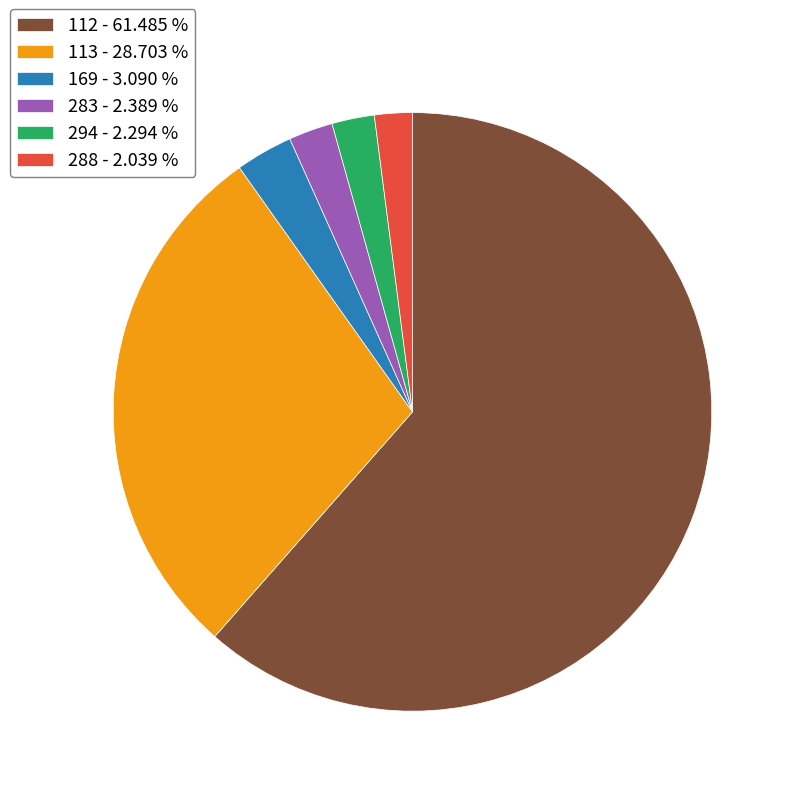

Combined, do 288 - 2.039 % and 113 - 28.703 % account for over 50%?

No